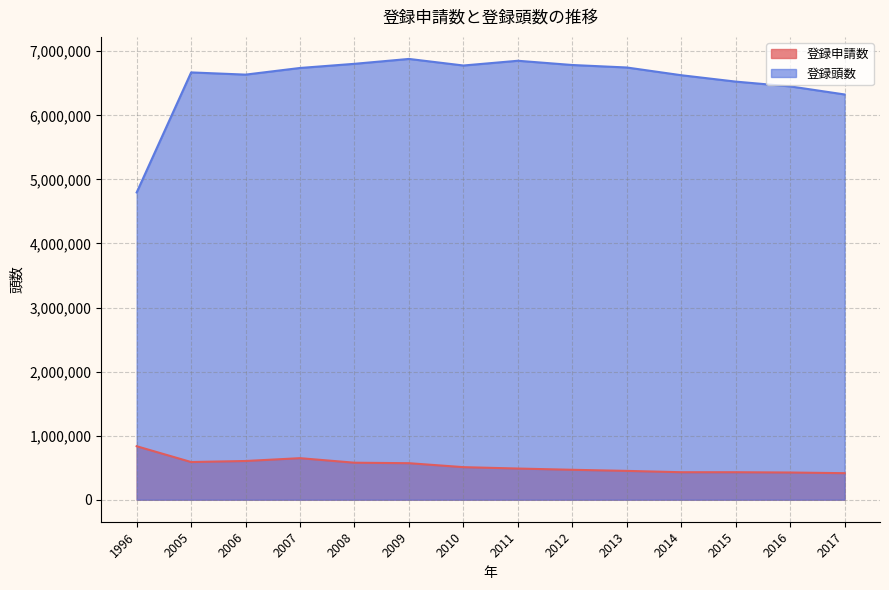

What is the difference between the second highest and second lowest values in the 登録頭数 series?

526153